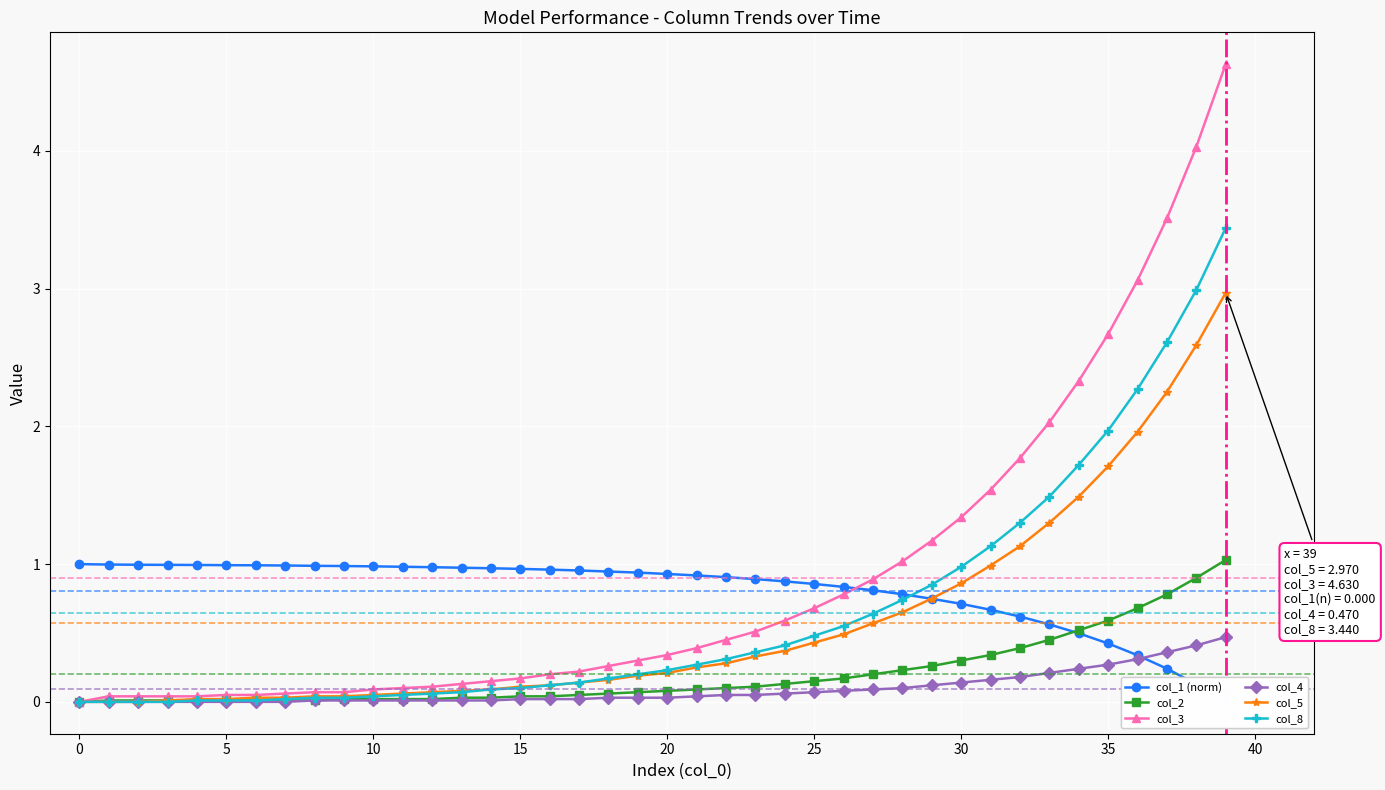

The col_1 (norm) series shows 0.6 at 30. True or false?

False